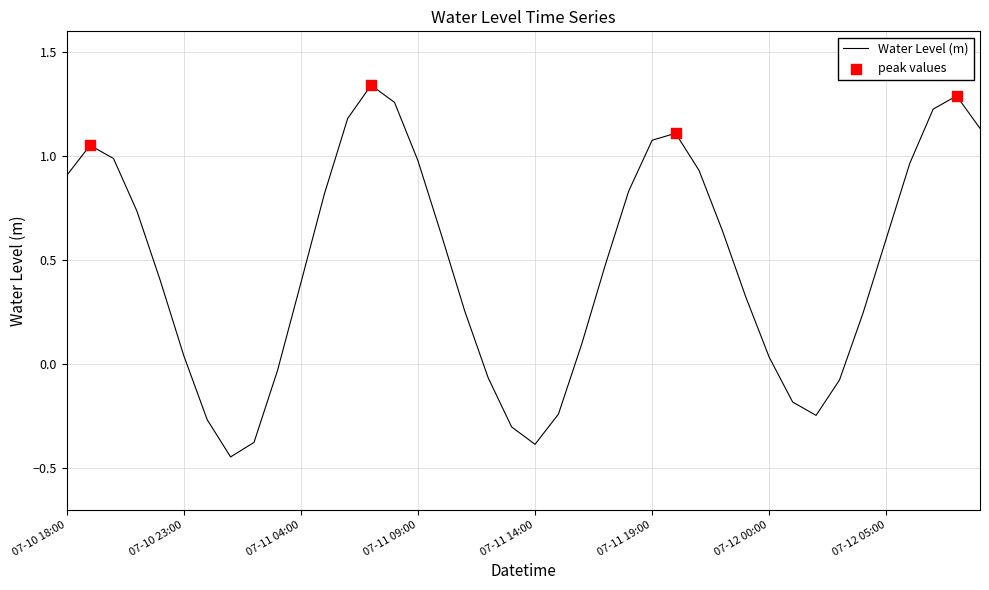

What is the difference between the maximum and minimum values?

1.8